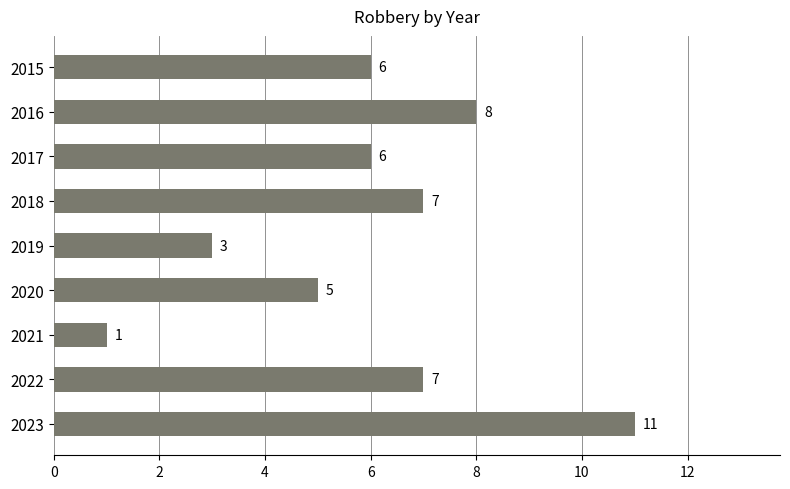

What is the minimum value shown in the chart?

1